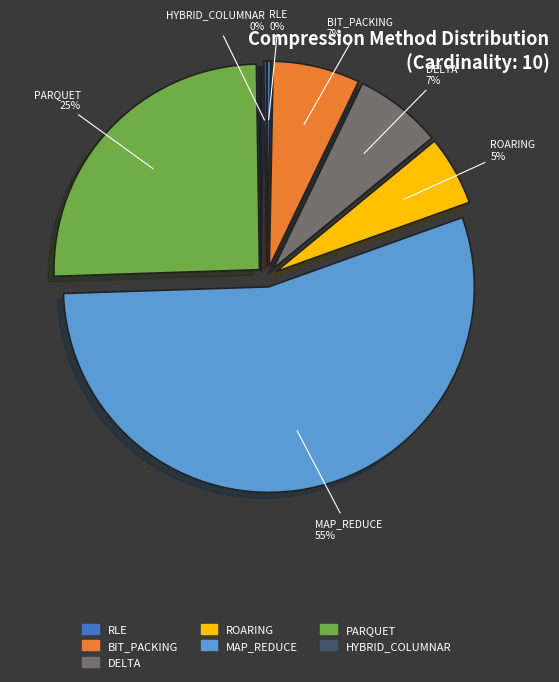

True or false: PARQUET accounts for 25% of the total.

True